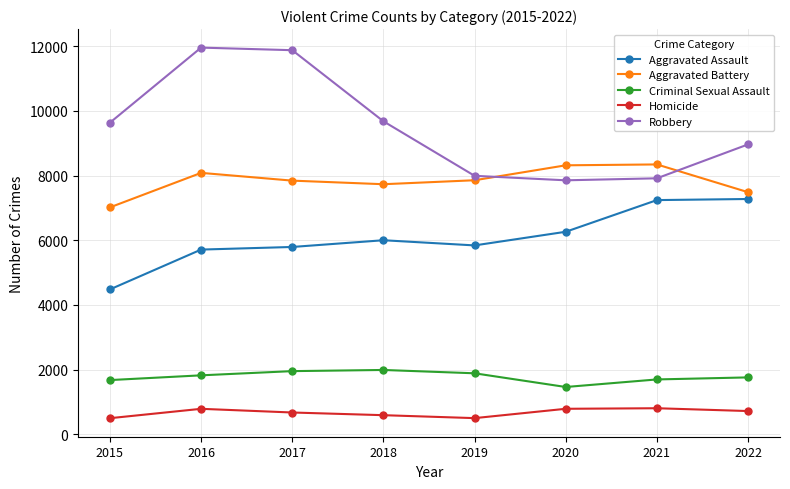

What is the approximate value of Aggravated Assault at 2016?

5712